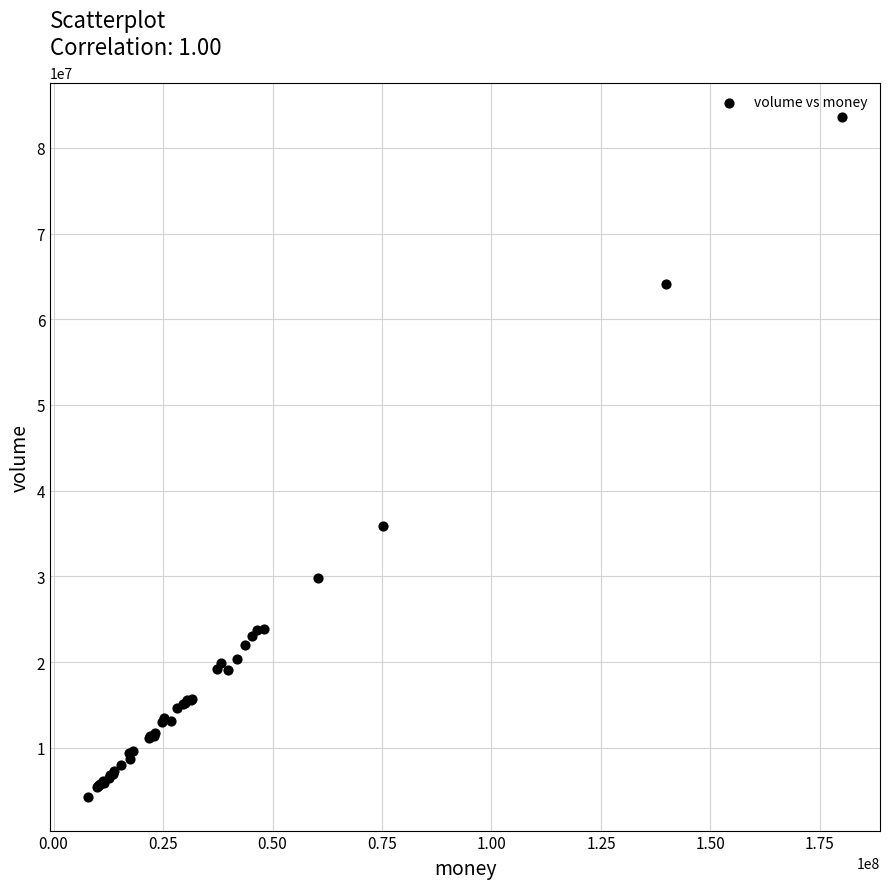

What Y value in the scatter plot is closest to 43974065?

35912673